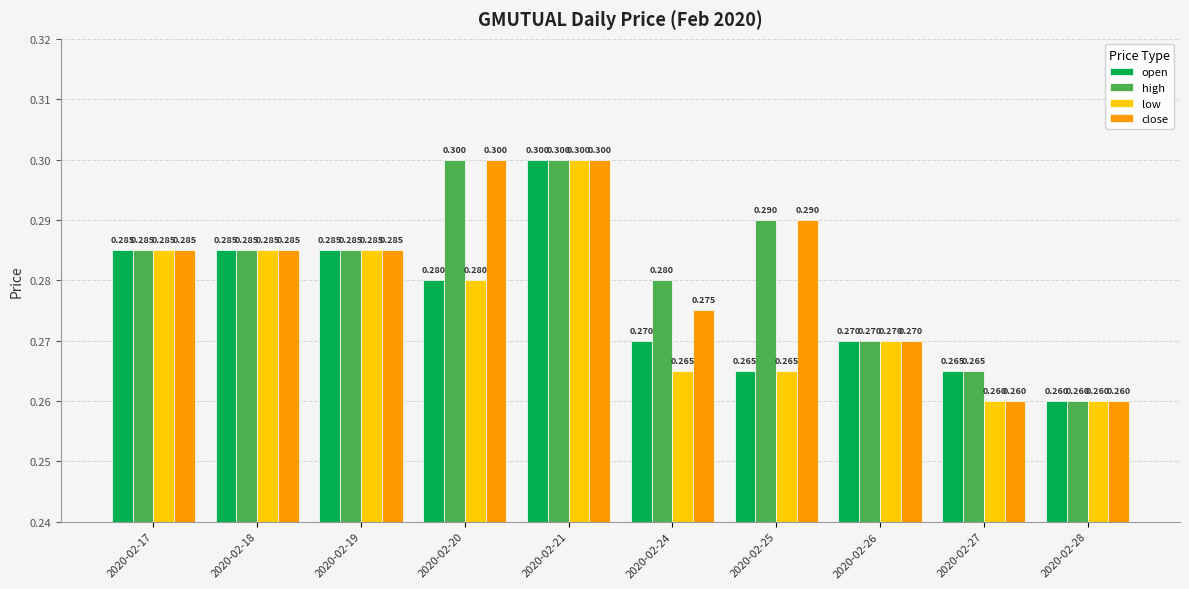

True or false: open has a value of 0.3 at 2020-02-25.

True